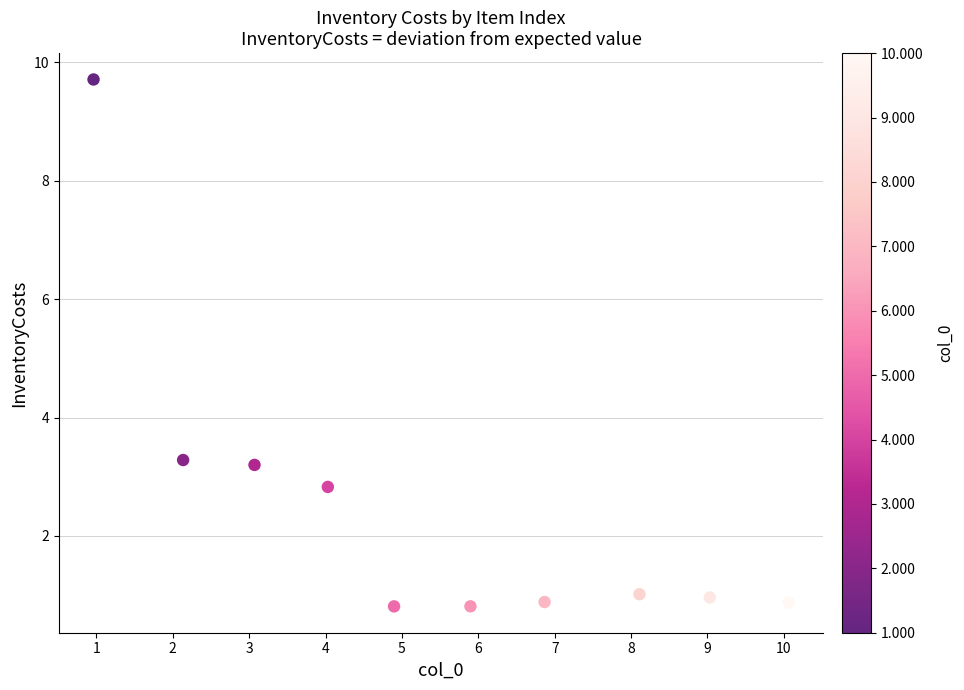

What is the range of Y values (max minus min)?

8.9